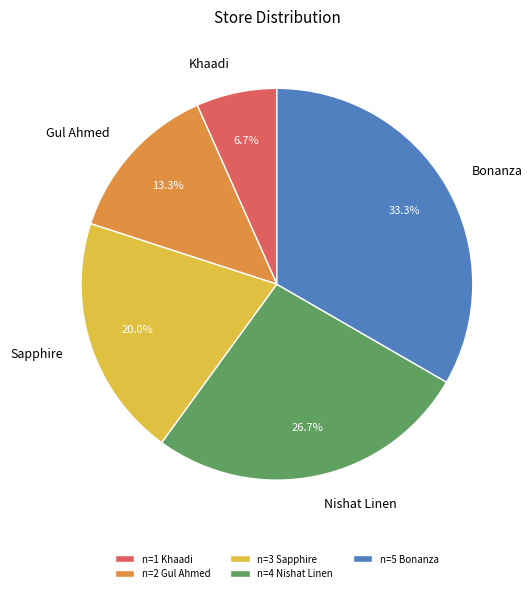

What portion of the pie excludes Gul Ahmed?

86.7%